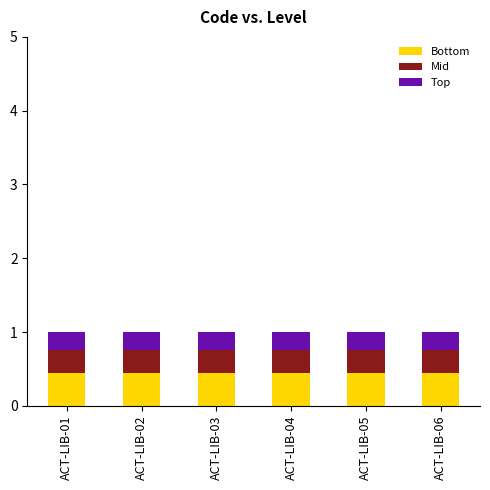

What is the minimum value for Bottom?

0.5